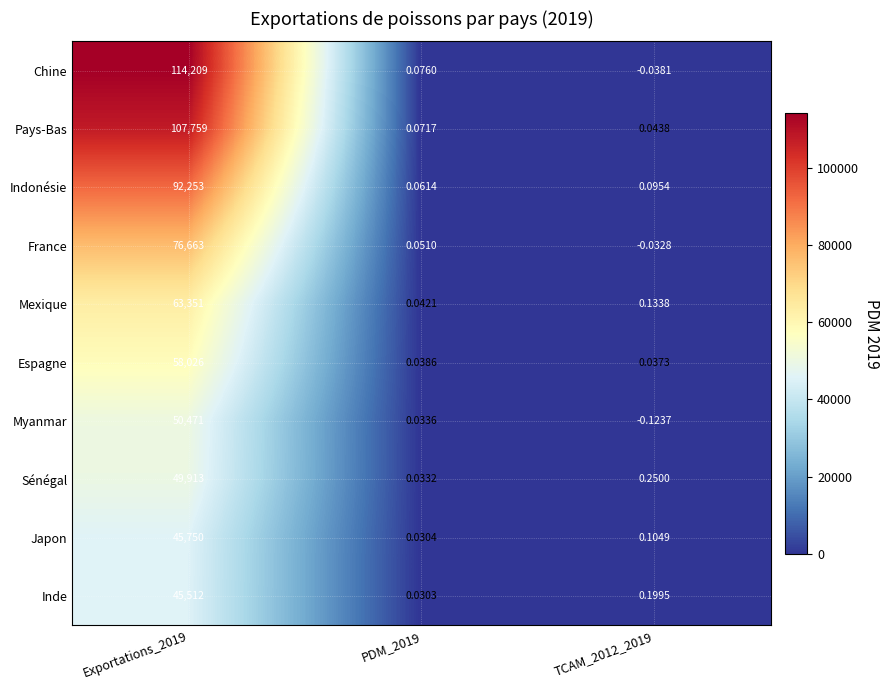

Which series has the largest total across all categories?

Chine